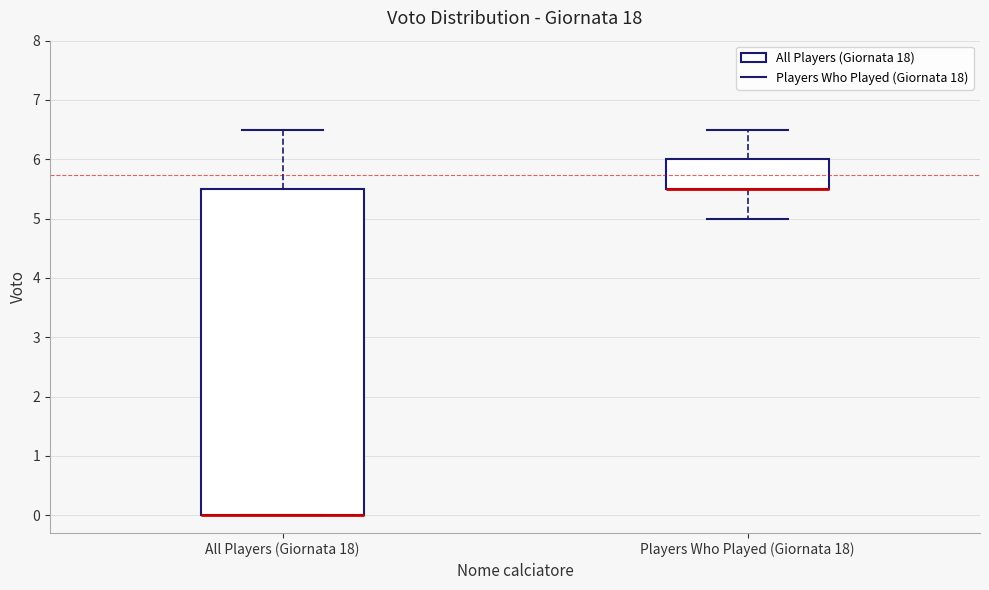

Reading left to right, transcribe this box plot: for each box, give where its median line is, the range the box spans, and where its two whiskers end, as read against the y-axis. The values are not printed on the chart, so give them approximately, as read against the axis.

All Players (Giornata 18): median 0.0 (drawn on the box's lower edge), box 0.0 to 5.5, whiskers 0.0 to 6.5
Players Who Played (Giornata 18): median 5.5 (drawn on the box's lower edge), box 5.5 to 6.0, whiskers 5.0 to 6.5